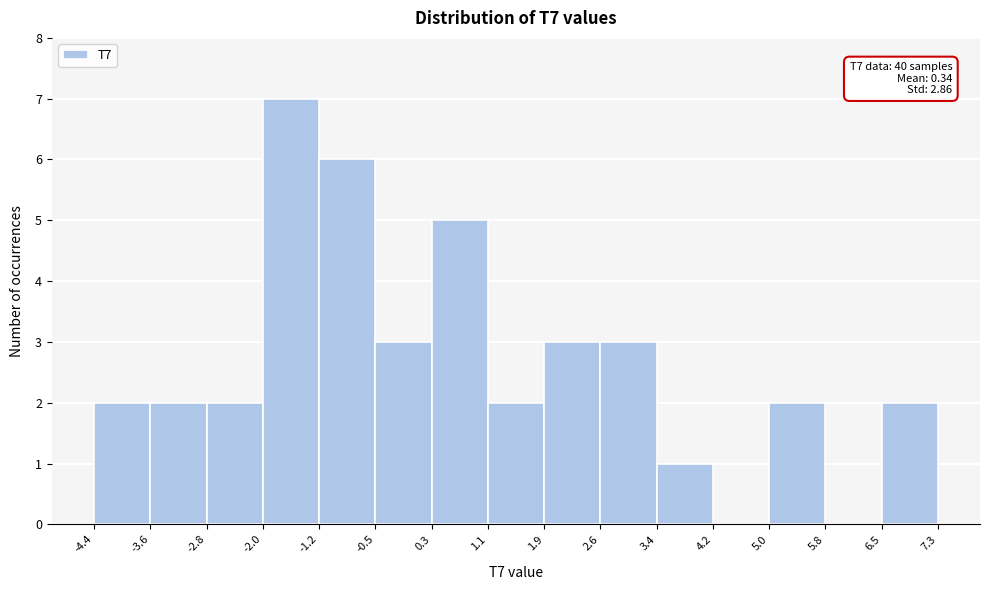

Over which range of the x-axis is the bar tallest?

-2.0 to -1.2